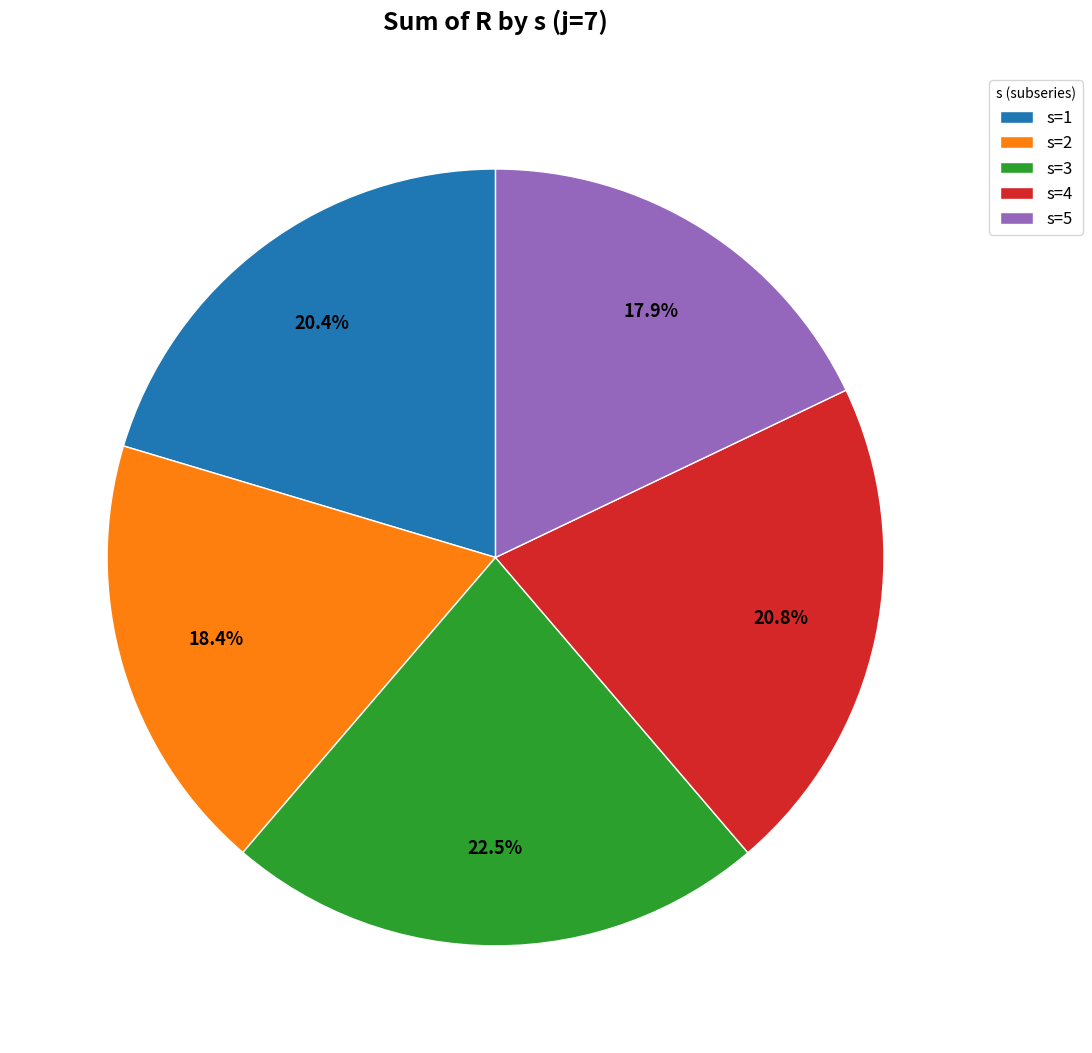

Is it true that s=5 is 18% of the pie?

True